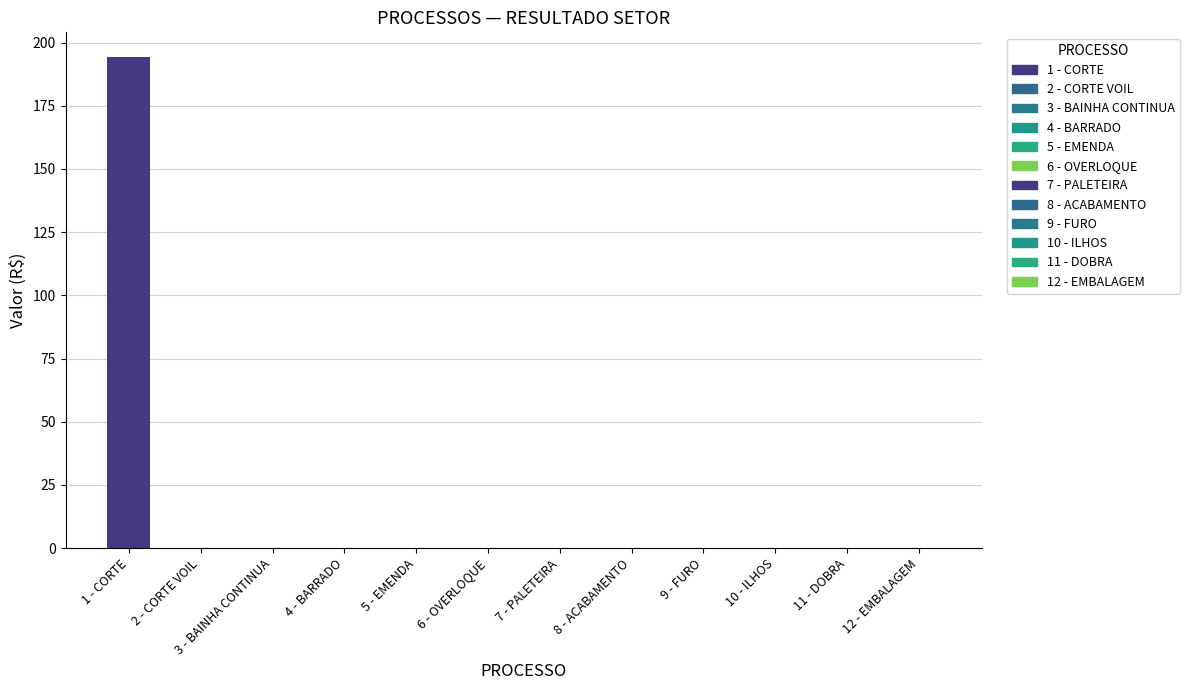

Which category has the highest value across all series?

1 - CORTE